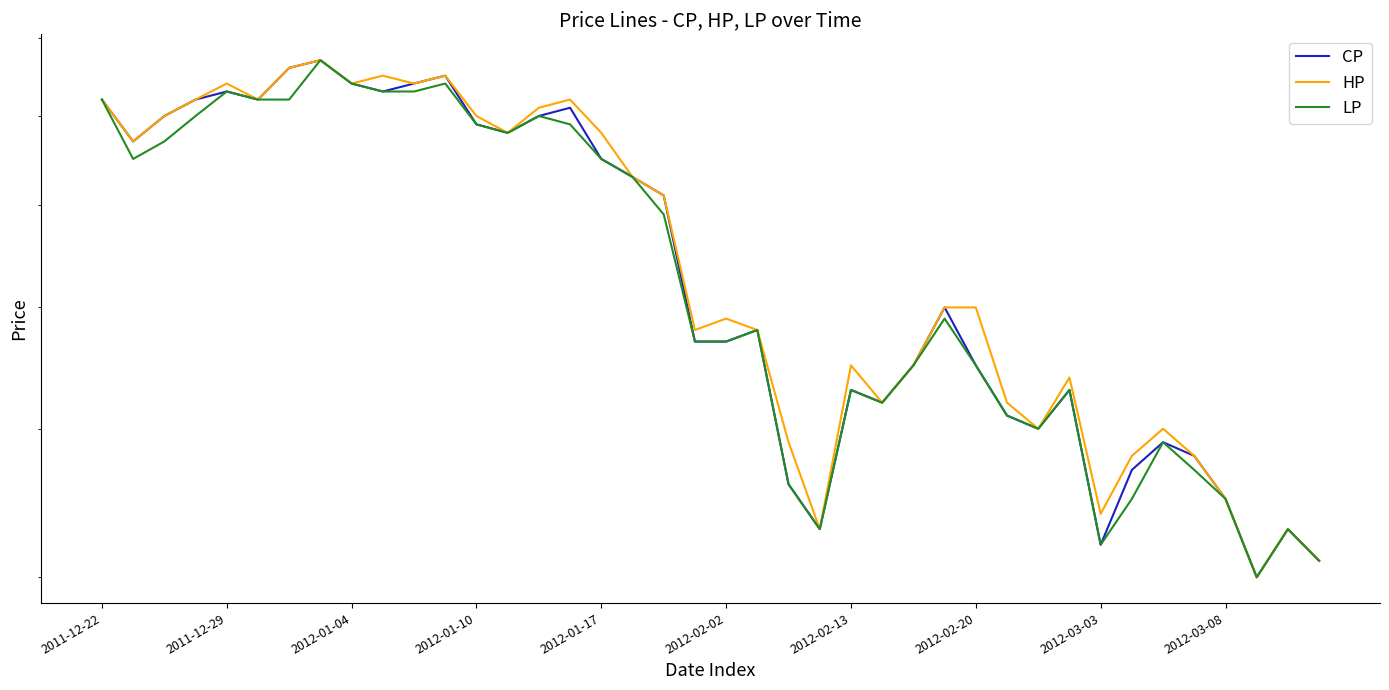

Is the value of LP at 19 greater than the value of HP at 20?

No